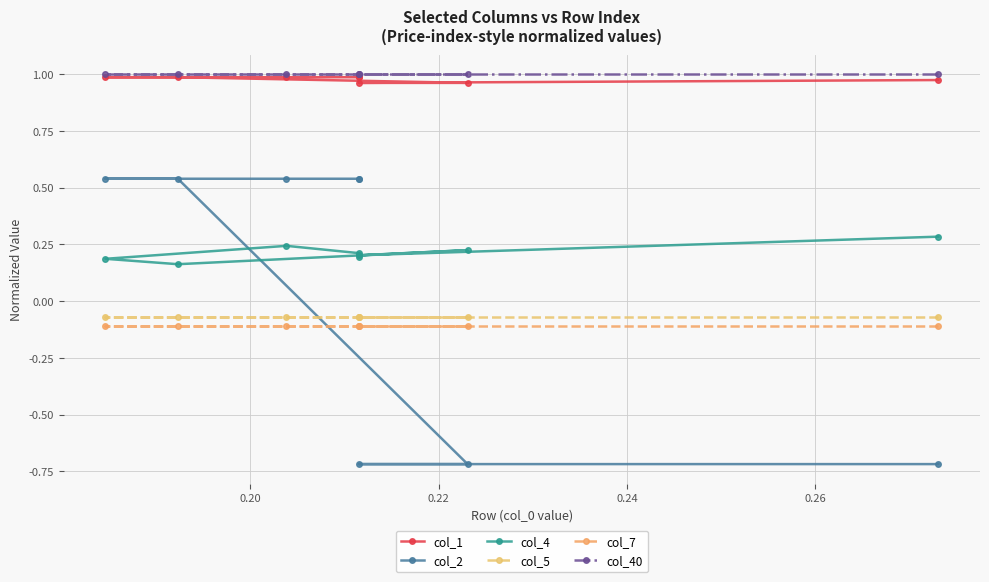

Rank the series by their maximum value, from highest to lowest.

col_40, col_1, col_2, col_4, col_5, col_7